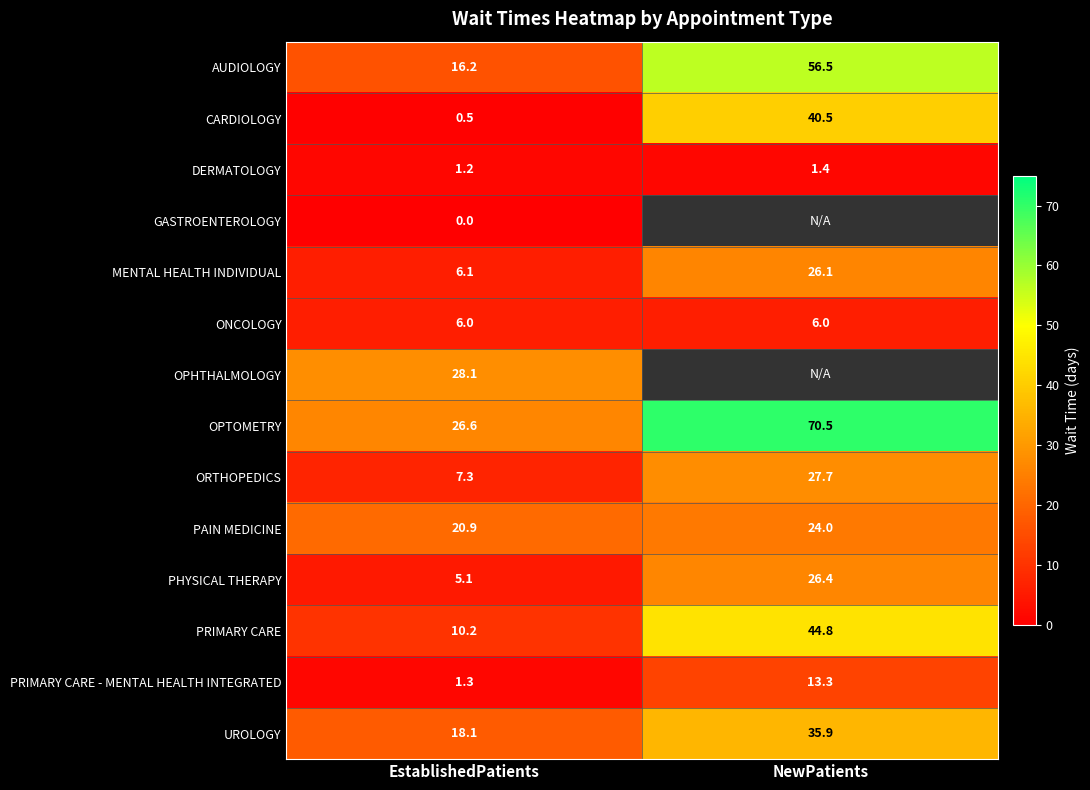

At which label does PRIMARY CARE reach its minimum?

EstablishedPatients